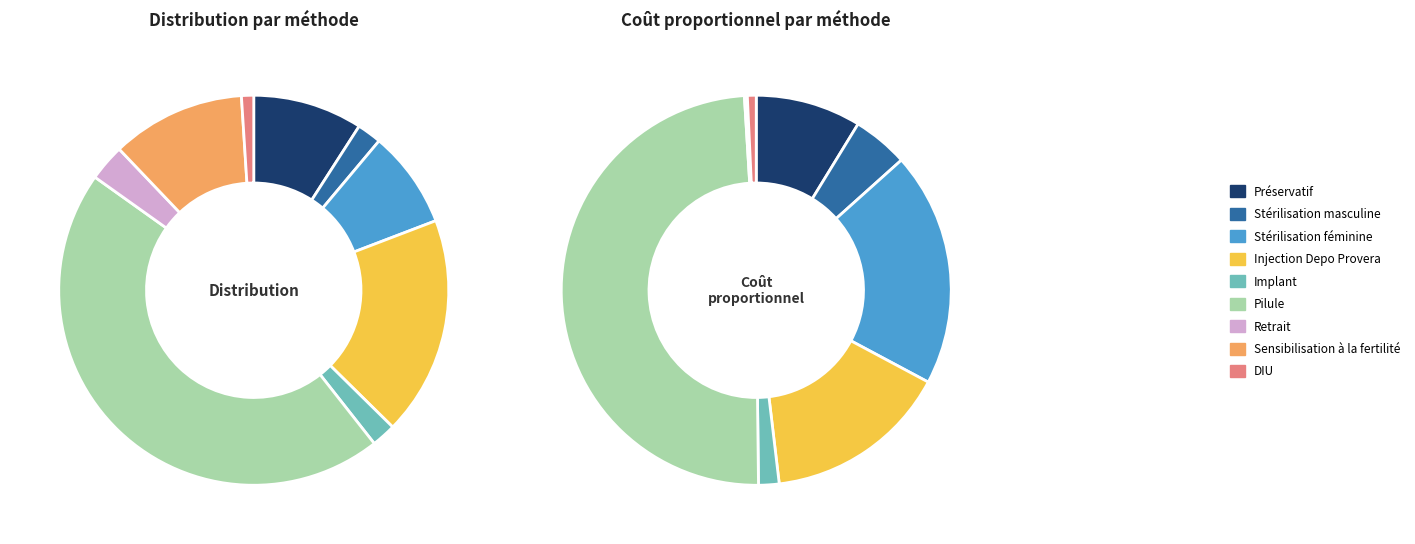

Is it true that Injection Depo Provera is 11% of the pie?

False